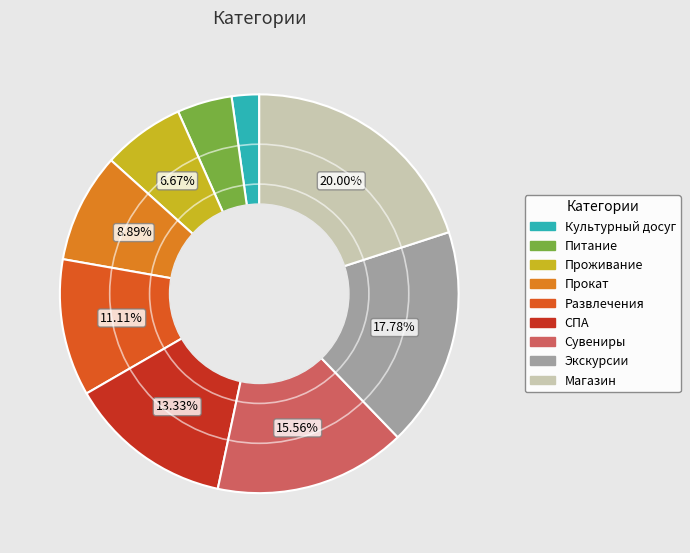

Do Сувениры and Питание together represent more than half of the pie?

No